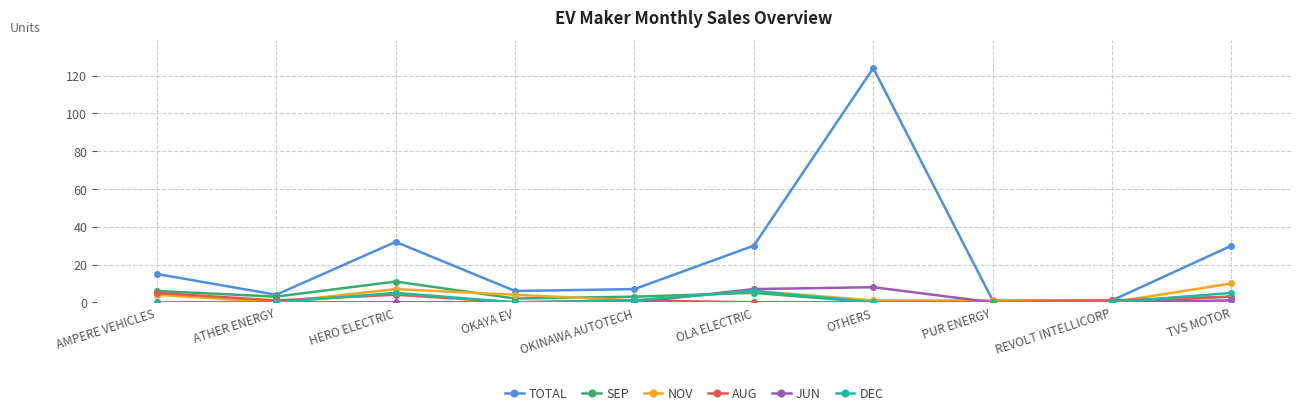

What is the difference between the maximum and second lowest values in the DEC series?

6